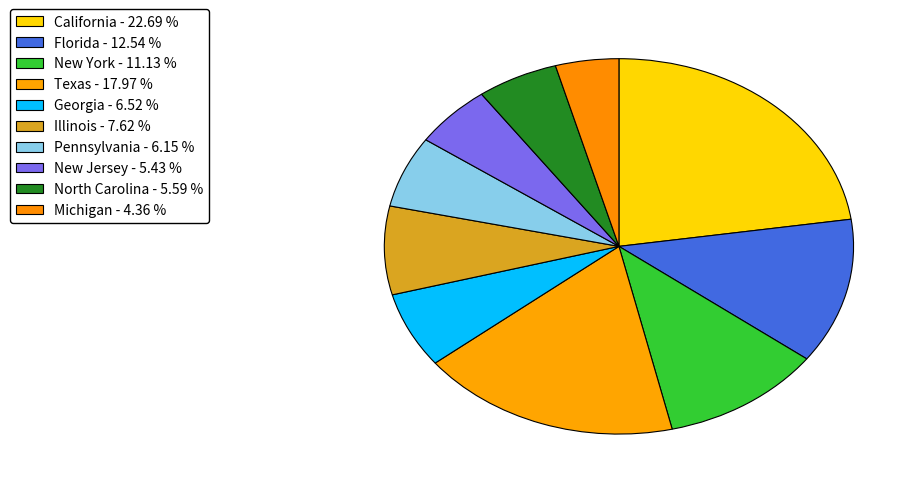

Count the number of slices in the pie.

10